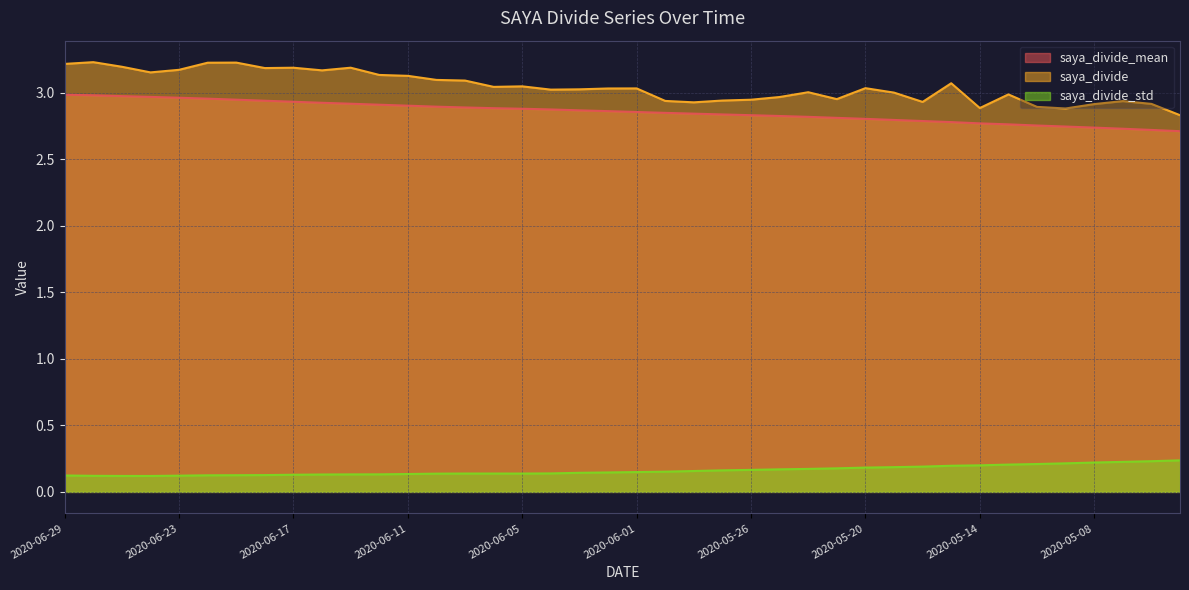

What position from the right is 2020-05-15?

9